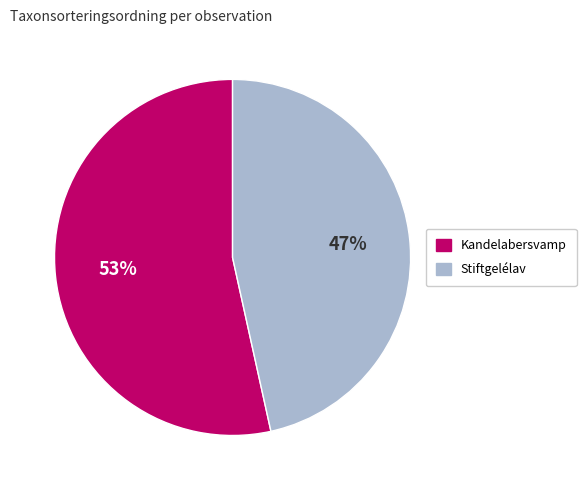

Is there a majority slice in this chart?

Yes